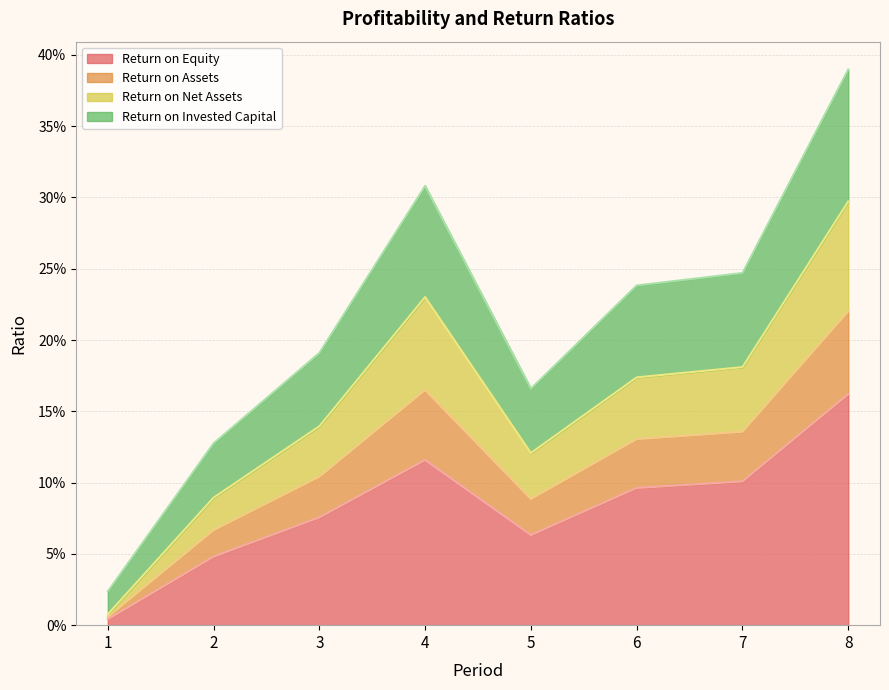

At which label does Return on Net Assets reach its peak?

8